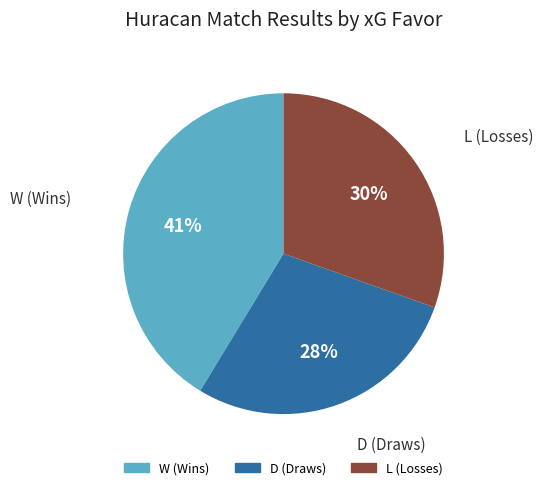

Combined, do D and W account for over 50%?

Yes